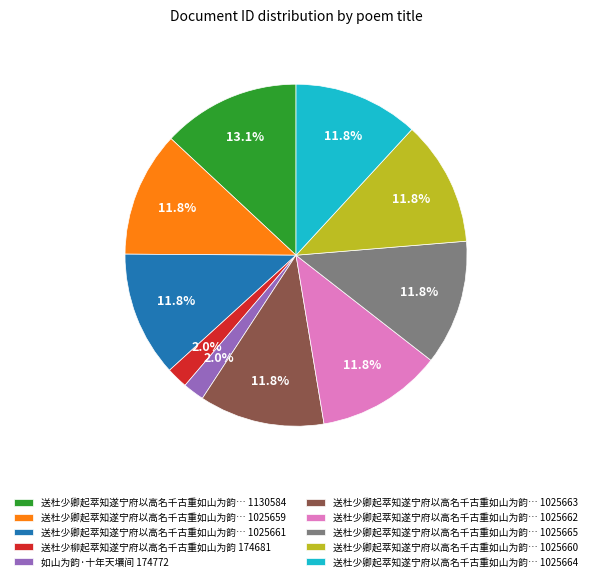

Is 如山为韵·十年天壤间 174772 the majority of the pie?

No